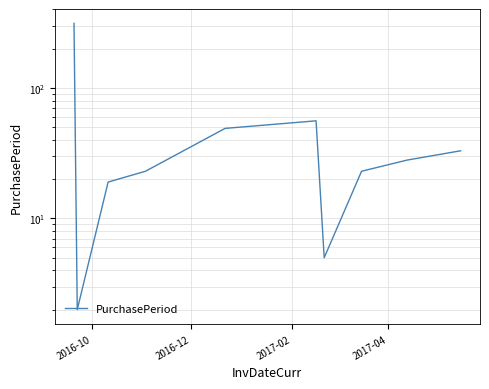

What is the difference between the maximum and second lowest values?

308